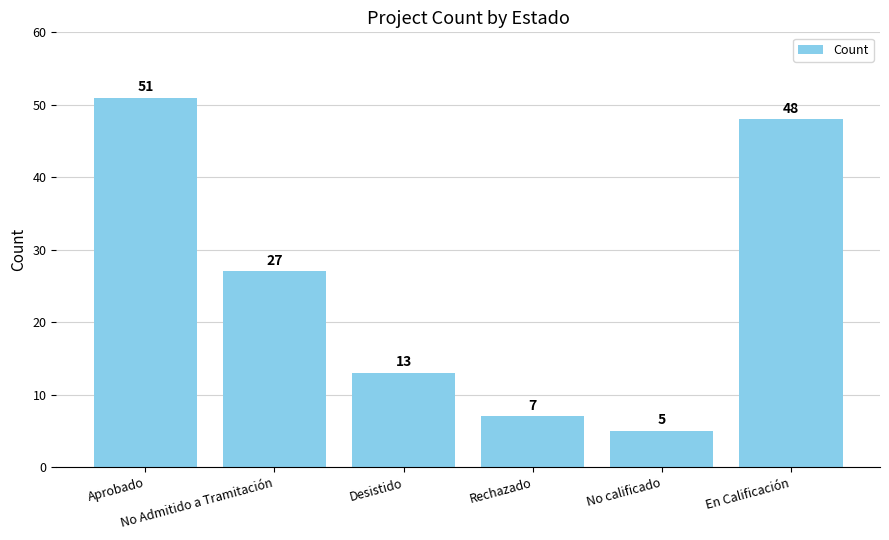

How many data points are less than 27?

3